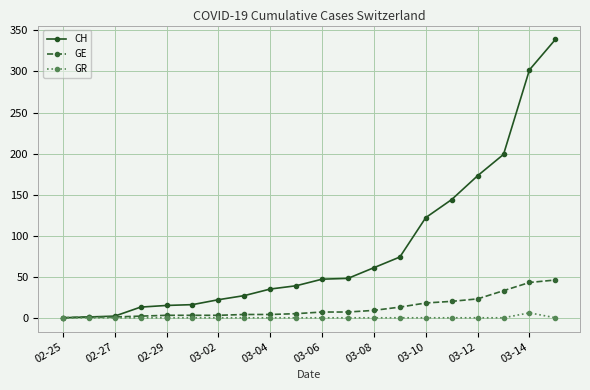

List the series in order of their peak value, lowest first.

GR, GE, CH